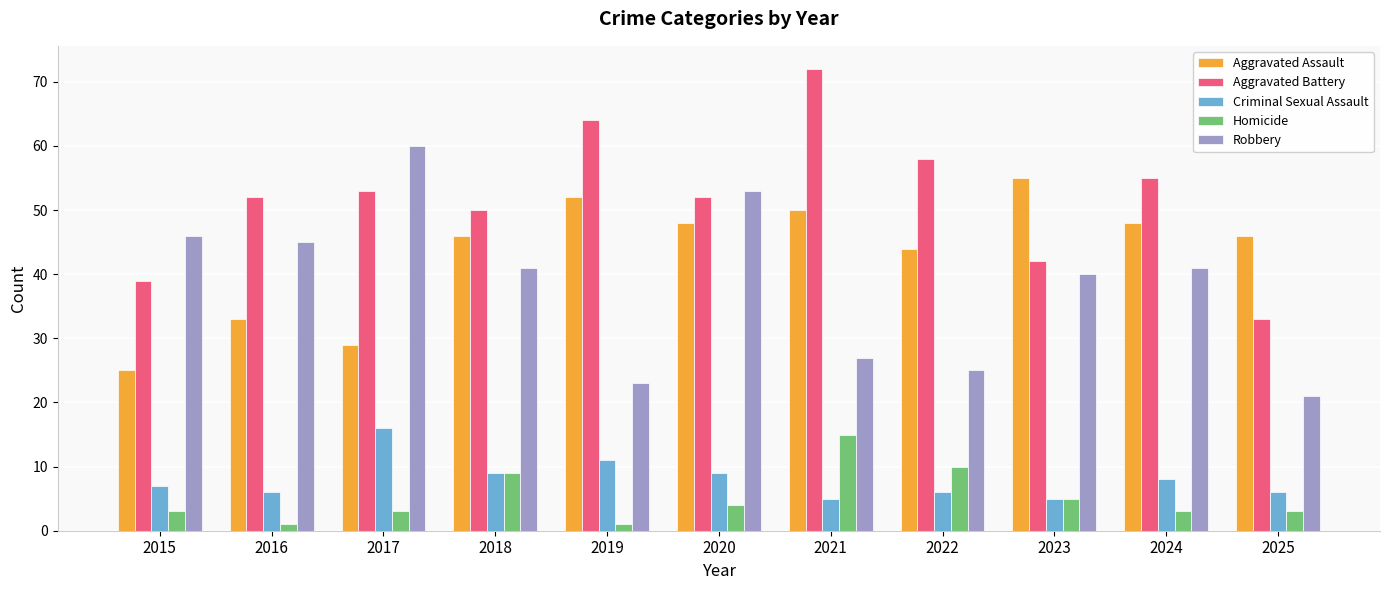

How many distinct data groups are displayed?

5